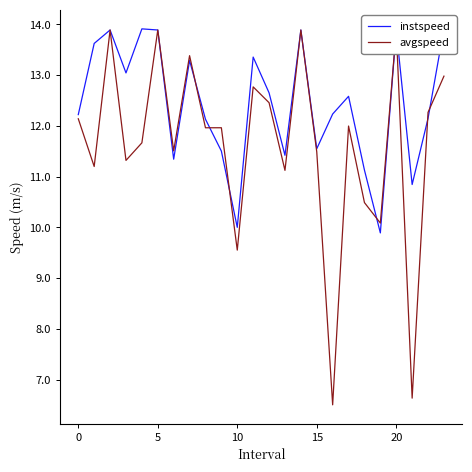

Which series has the largest total across all categories?

instspeed